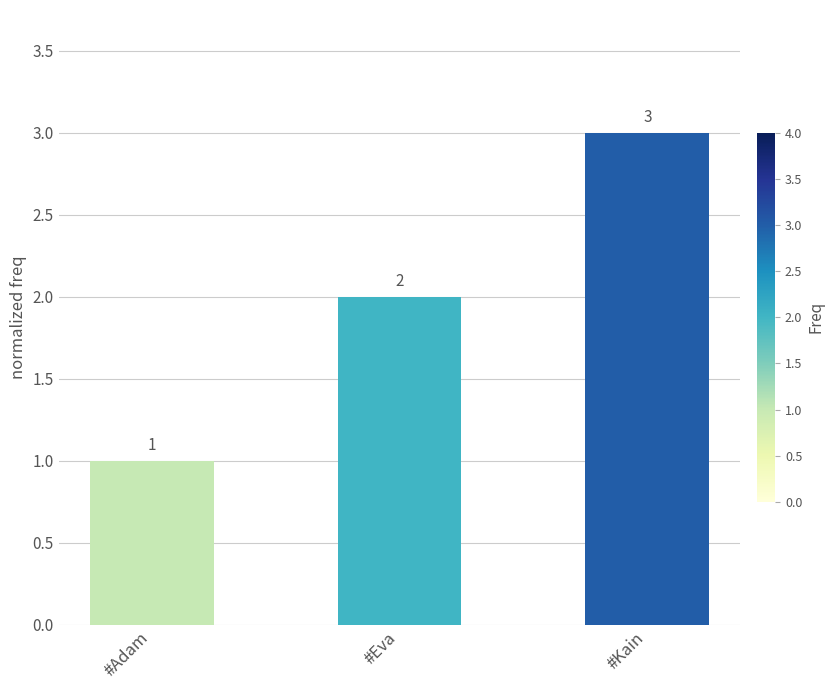

What is the difference between the values at #Adam and #Eva?

1